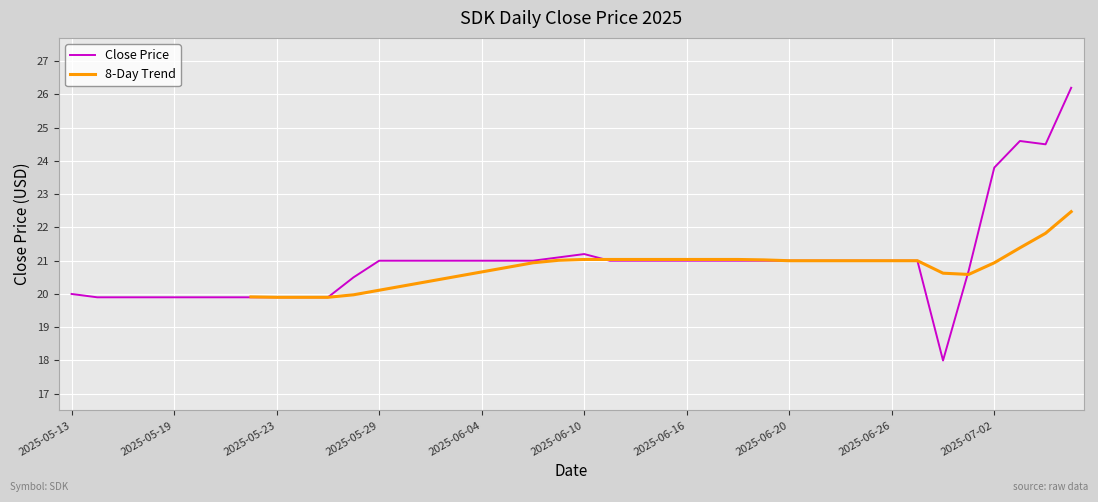

Which has a higher value, 2025-05-28 or 2025-07-04?

2025-07-04